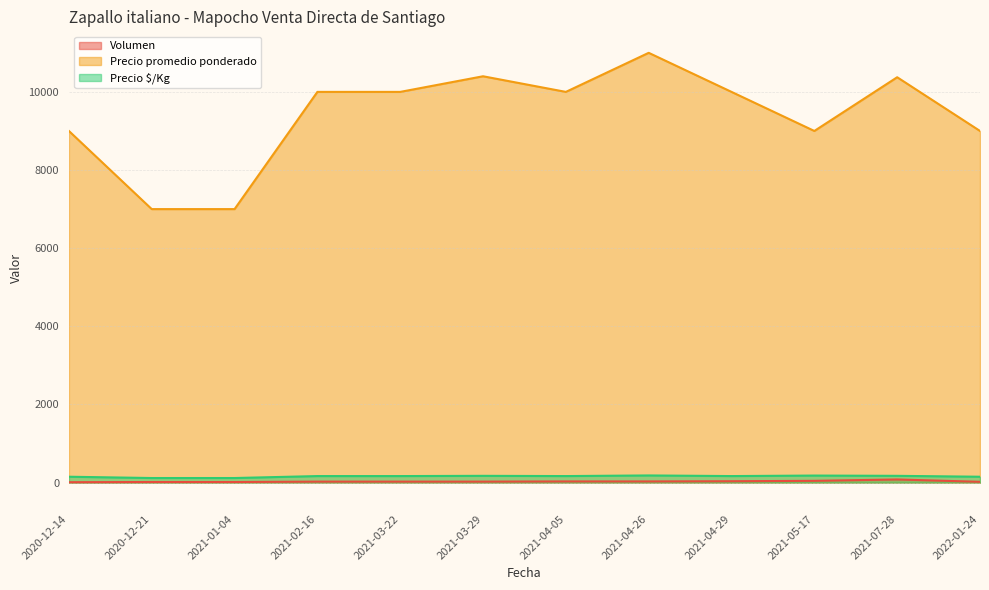

Reading left to right, list all the values displayed in this chart.

Volumen: 10	15	15	25	25	25	30	30	35	45	80	20
Precio promedio ponderado: 9000	7000	7000	10000	10000	10400	10000	11000	10000	9000	10375	9000
Precio $/Kg: 150	117	117	167	167	173	167	183	167	180	173	150